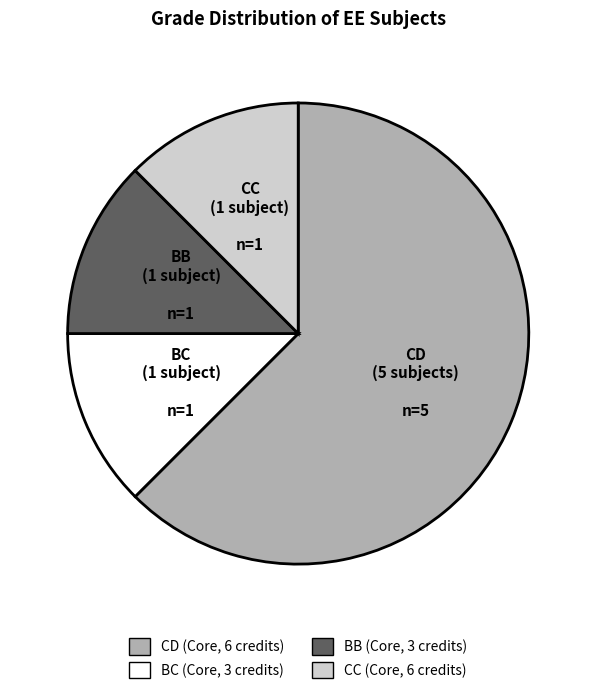

True or false: BC accounts for 6% of the total.

False